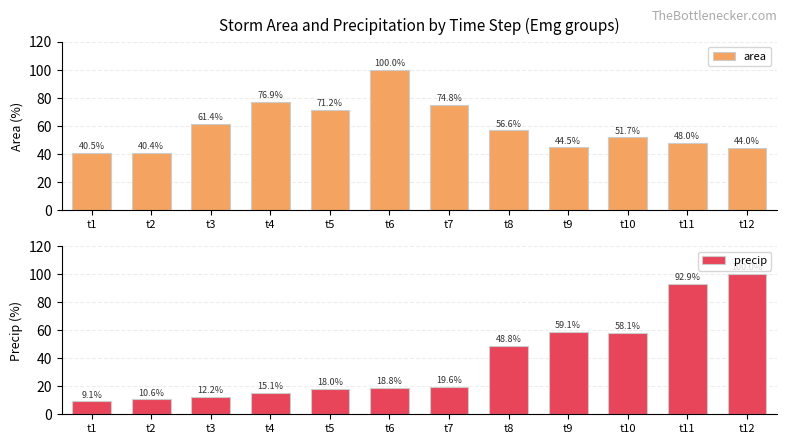

Is it true that area equals 30.4 at t12?

False